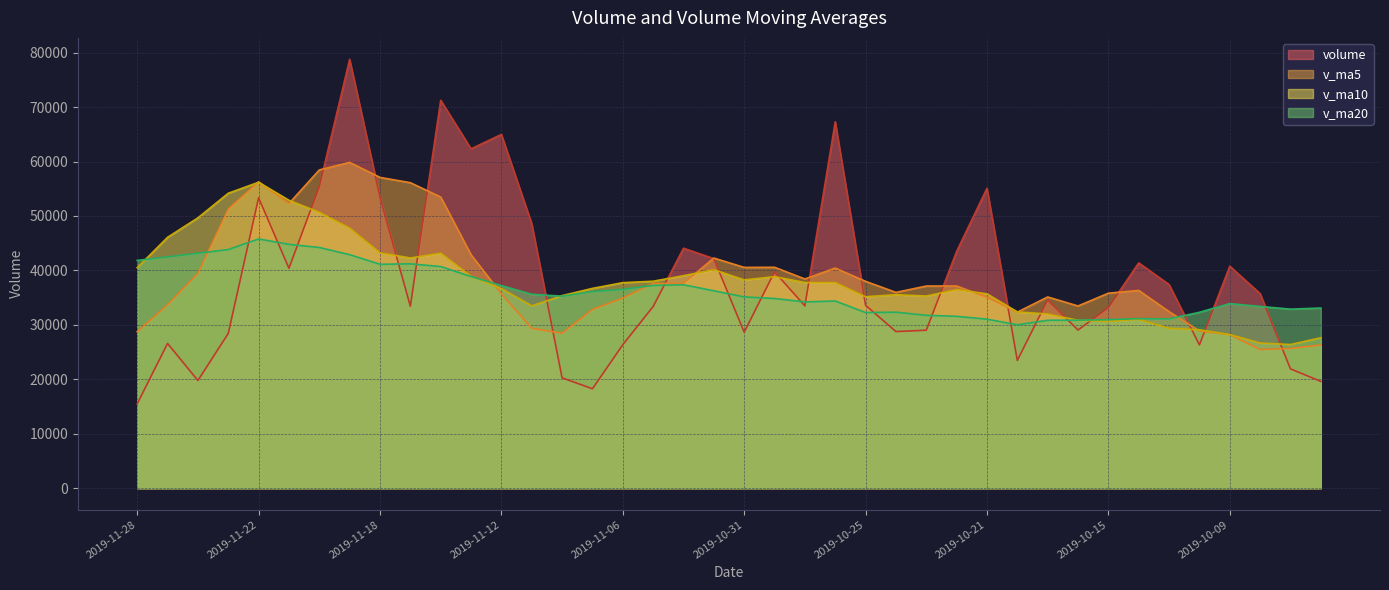

What is the label of the 33rd point from the left?

2019-10-15